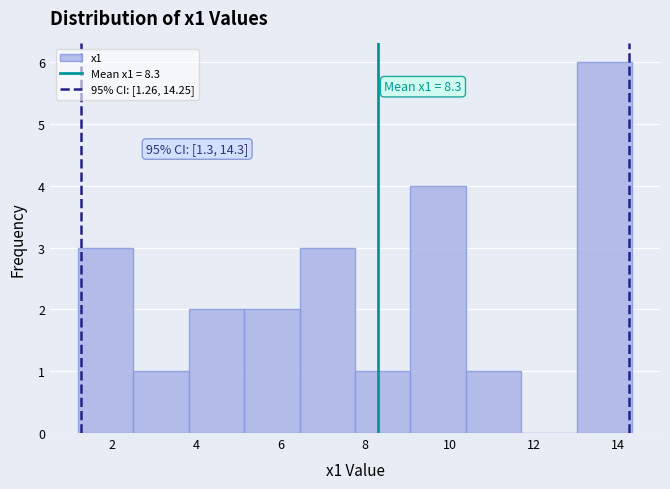

Over which range of the x-axis is the bar tallest?

13.0 to 14.4